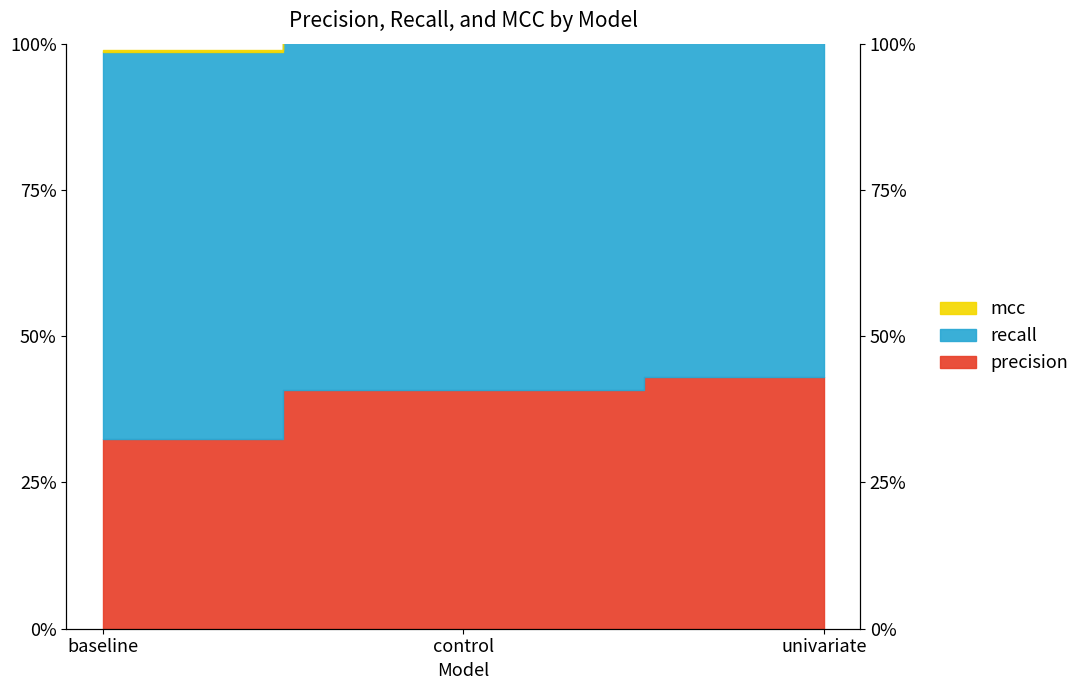

Is it true that recall equals 98.6 at baseline?

True